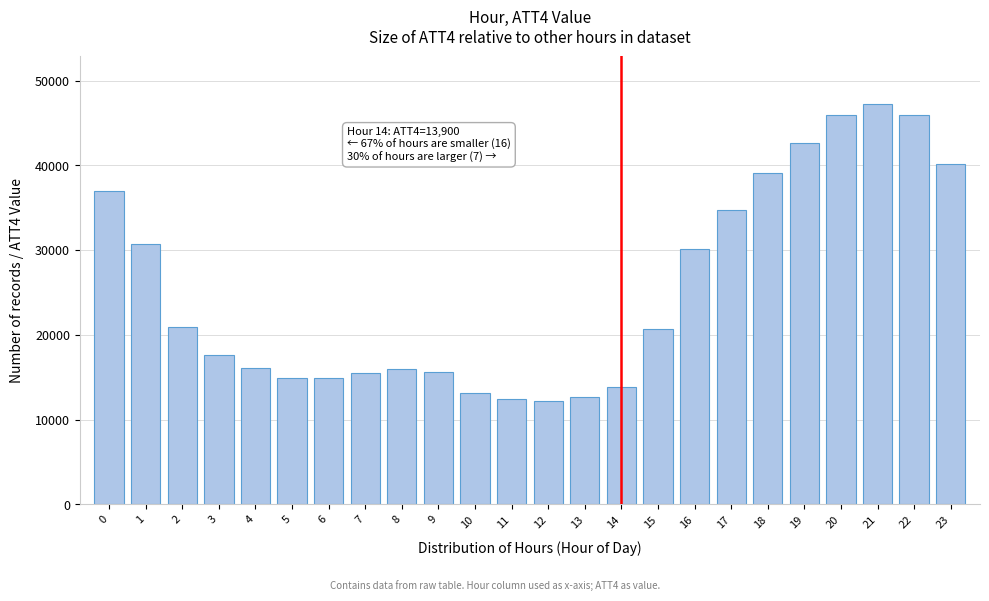

The value at 1 is 18853. True or false?

False